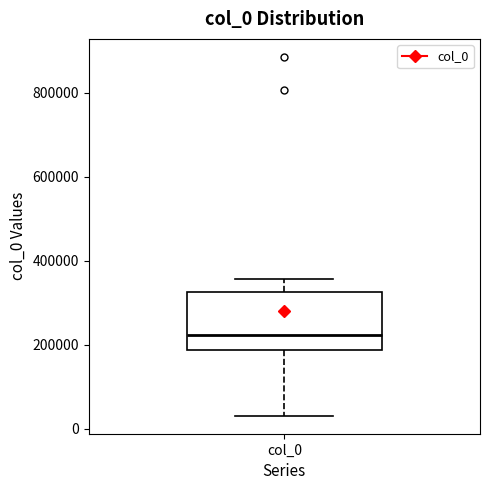

Transcribe this box plot: give where the median line is, the range the box spans, and where the two whiskers end, as read against the y-axis. The values are not printed on the chart, so give them approximately, as read against the axis.

median 220000, box 180000 to 320000, whiskers 40000 to 360000